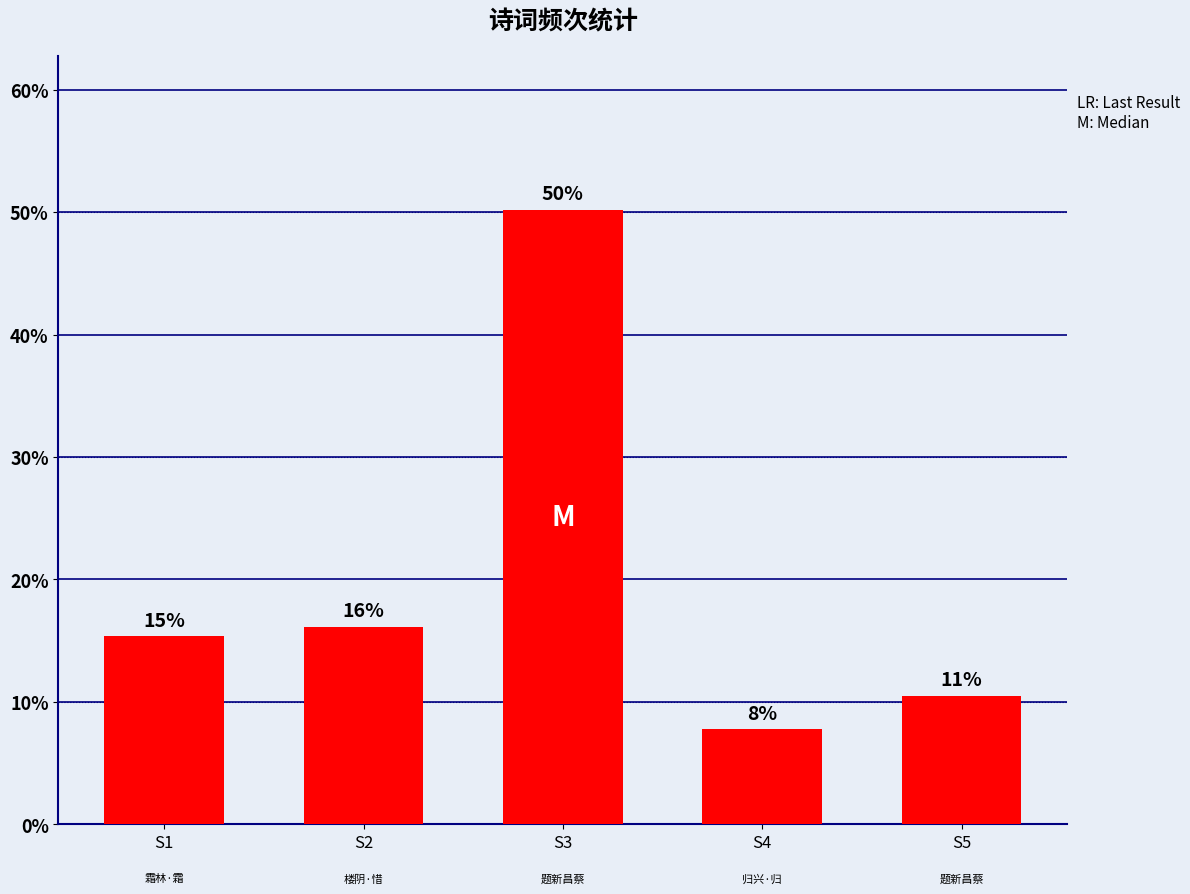

What is the value of the 2nd bar from the left?

16.2